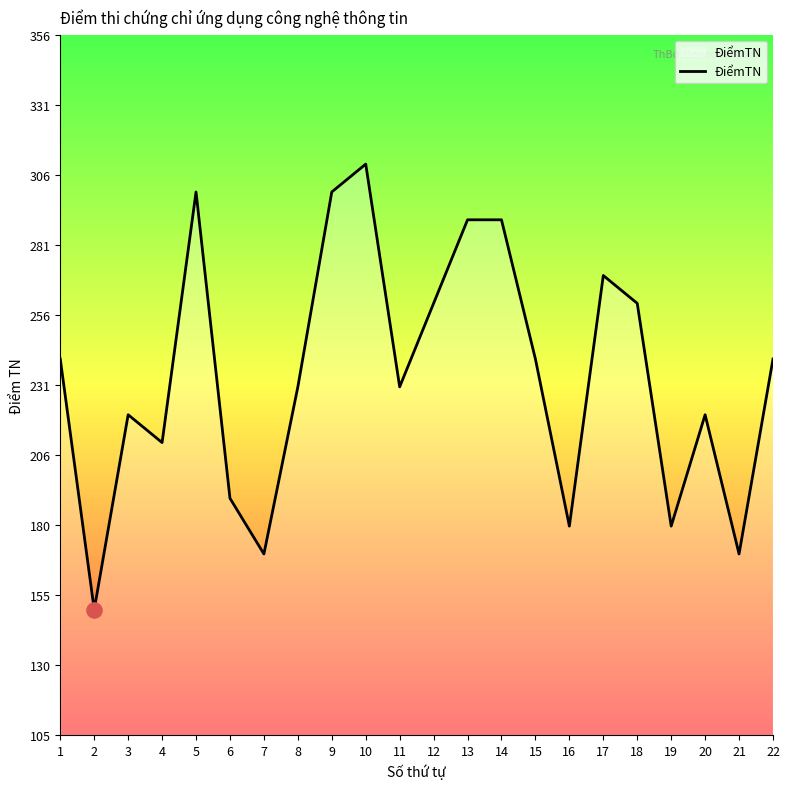

What is the ratio of the value at 10 to the value at 17?

1.1